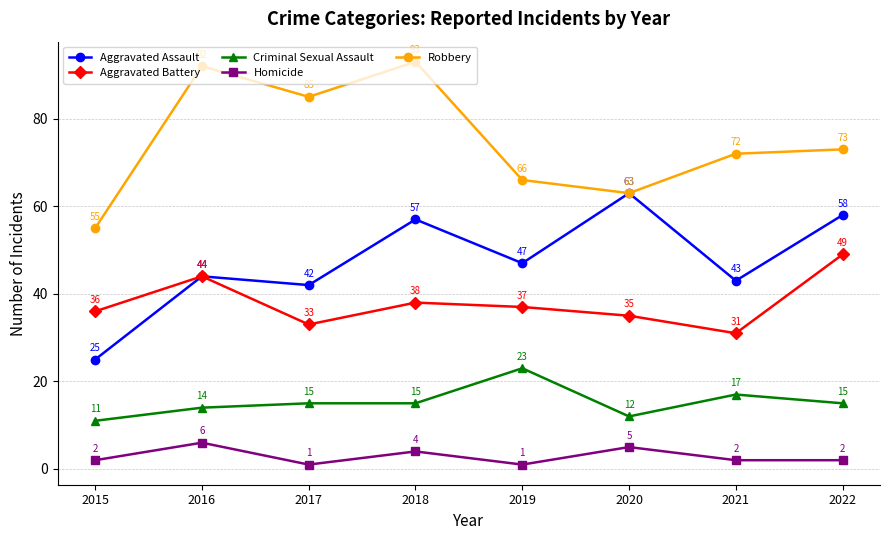

At how many categories does at least one series exceed 17?

8